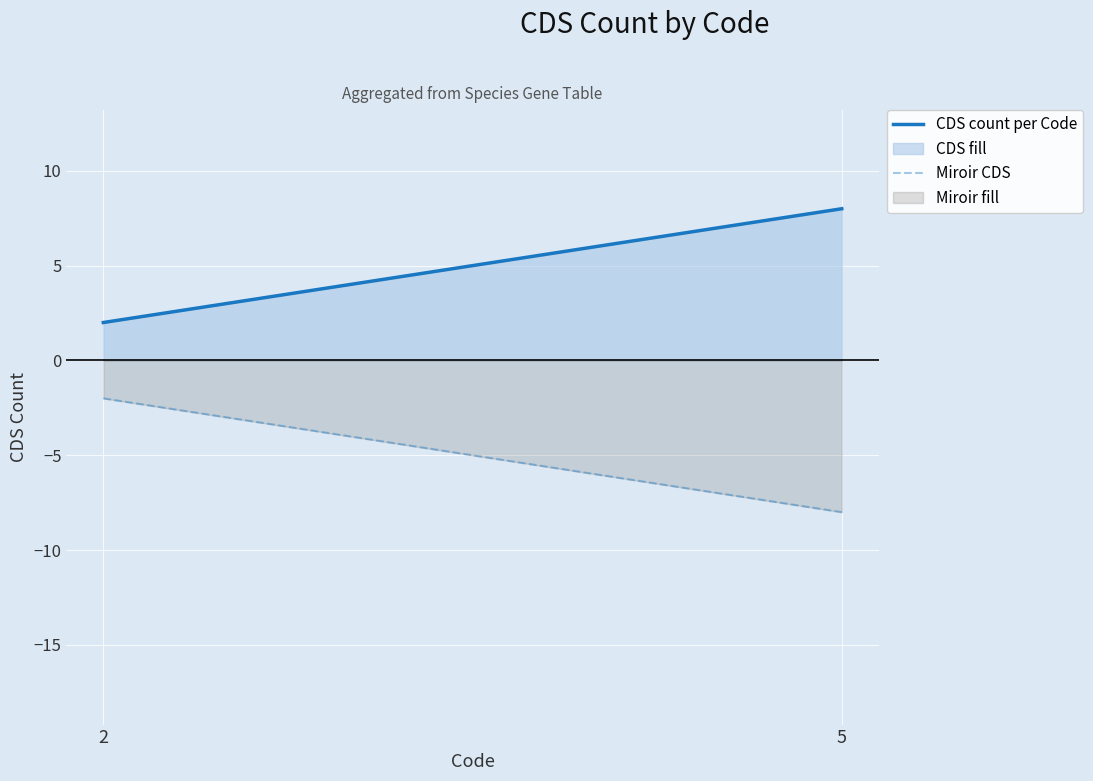

What is the maximum value shown in the chart?

8